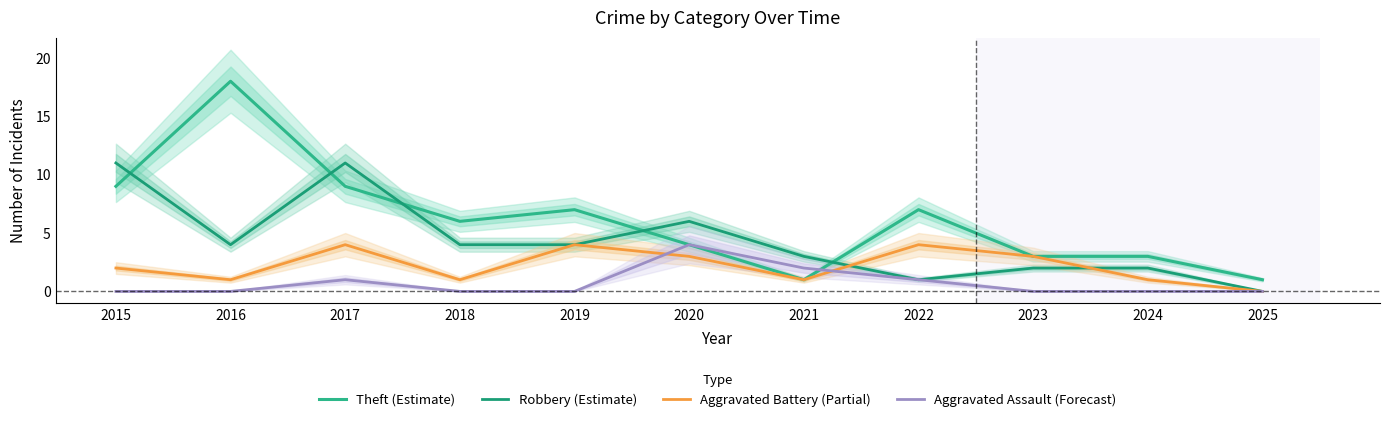

What is the difference between the maximum and minimum values in the Robbery (Estimate) series?

11